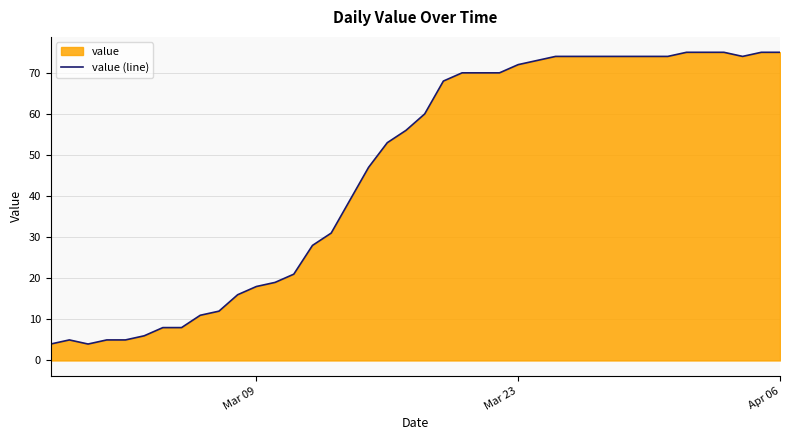

What is the maximum value shown in the chart?

75